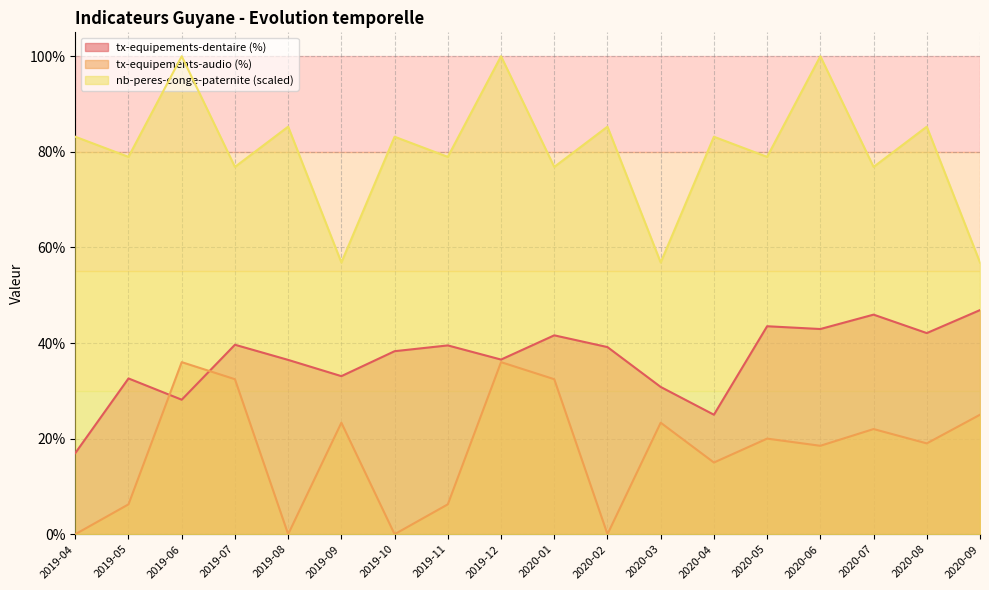

At which label does nb-peres-conge-paternite first exceed 83?

2019-04